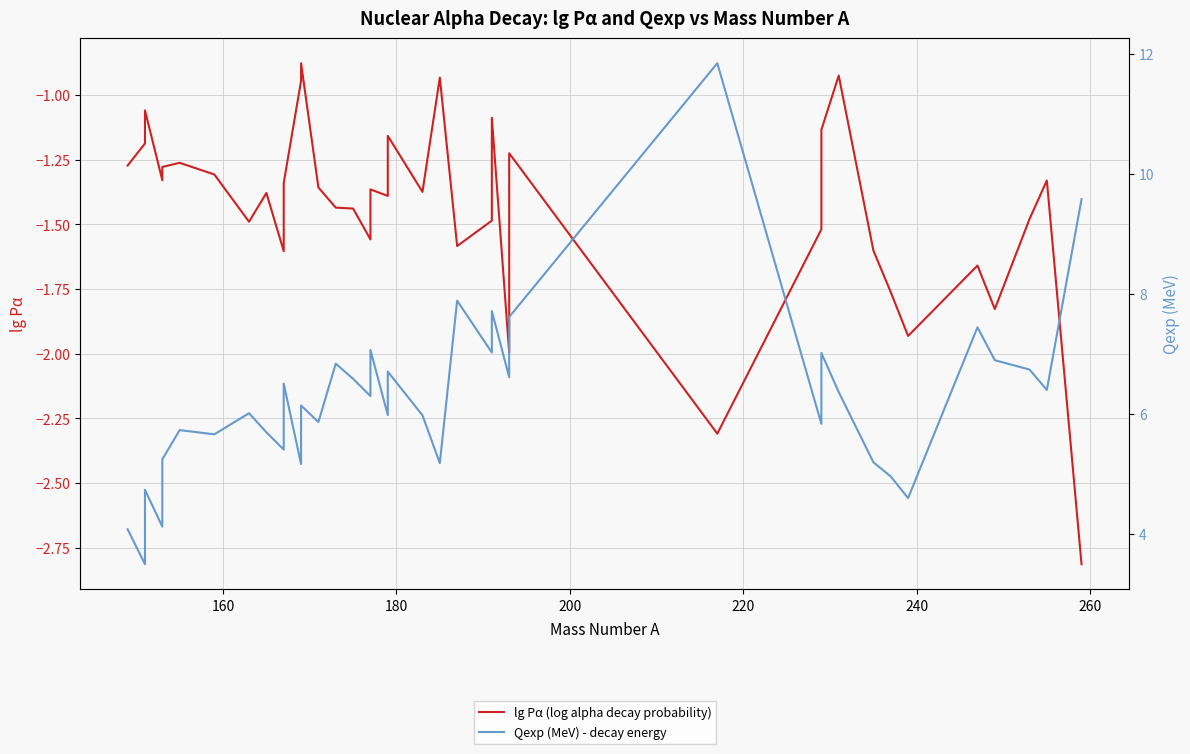

The value of Qexp (MeV) - decay energy at 14 is 2.7. True or false?

False